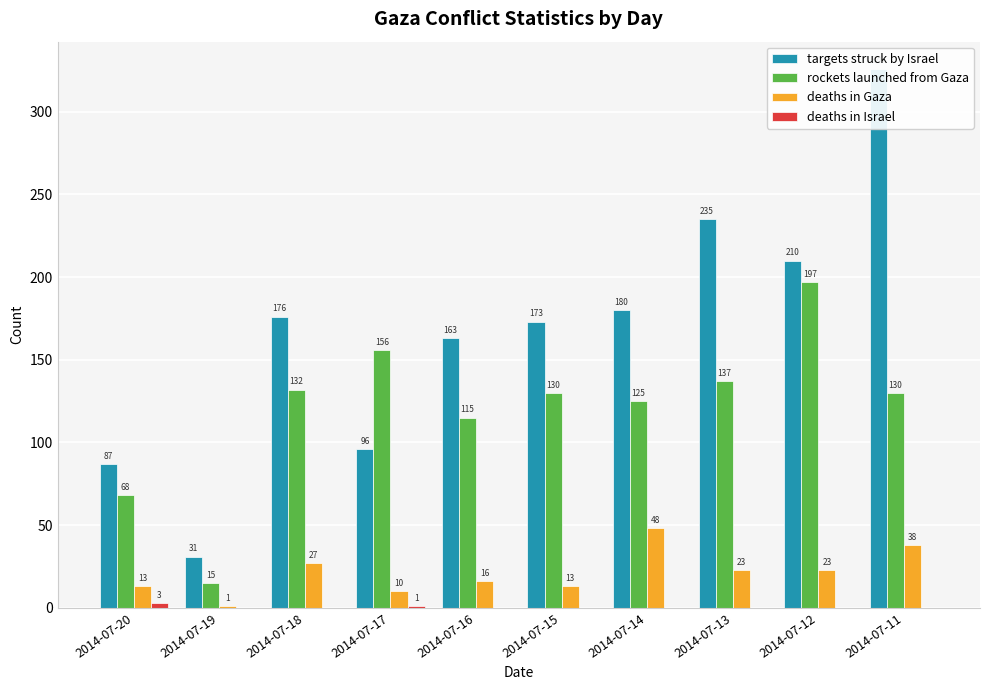

What is the spread (max minus min) of values at 2014-07-18?

176